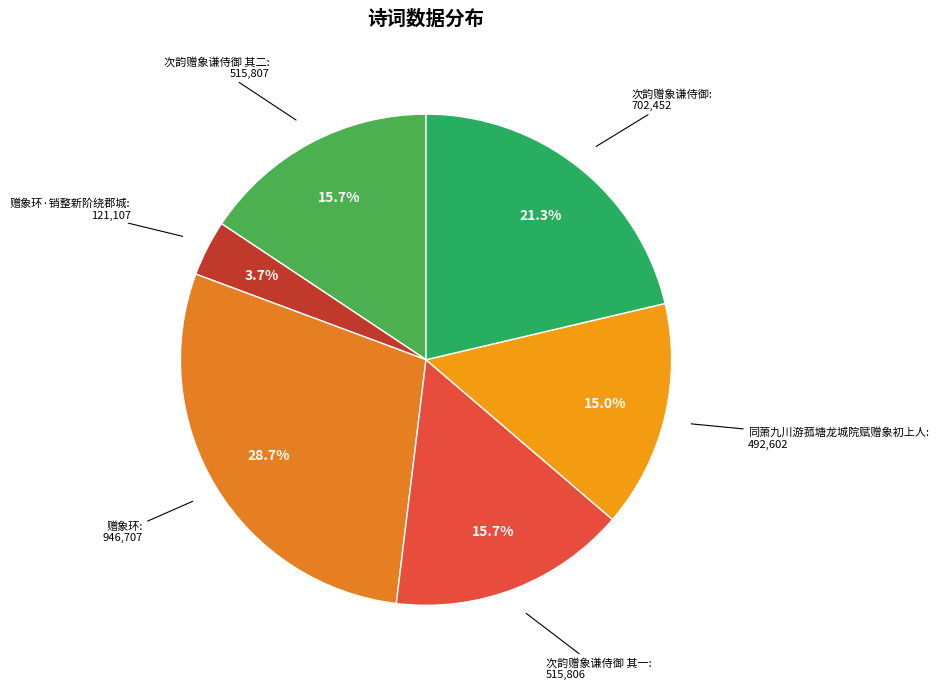

Do 次韵赠象谦侍御 其二 and 赠象环·销整新阶绕郡城 together represent more than half of the pie?

No